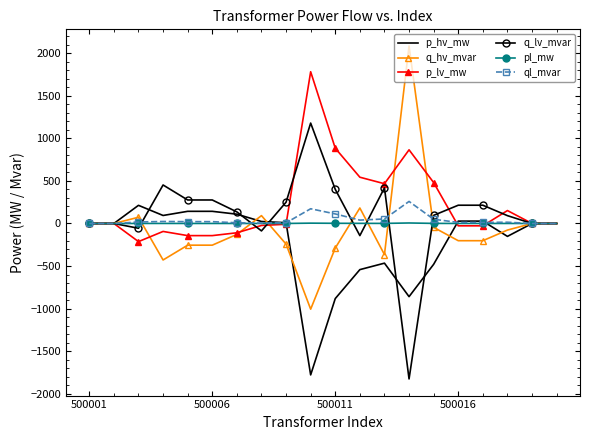

What is the maximum value for q_hv_mvar?

2086.7